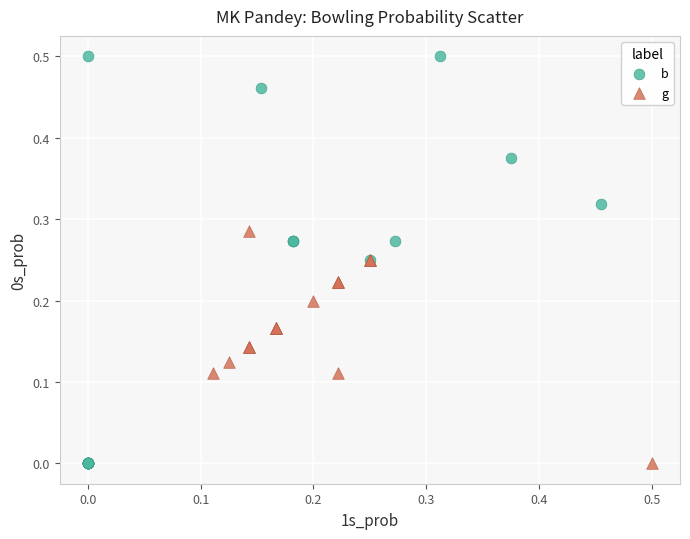

Which series has the largest Y range (max minus min)?

b